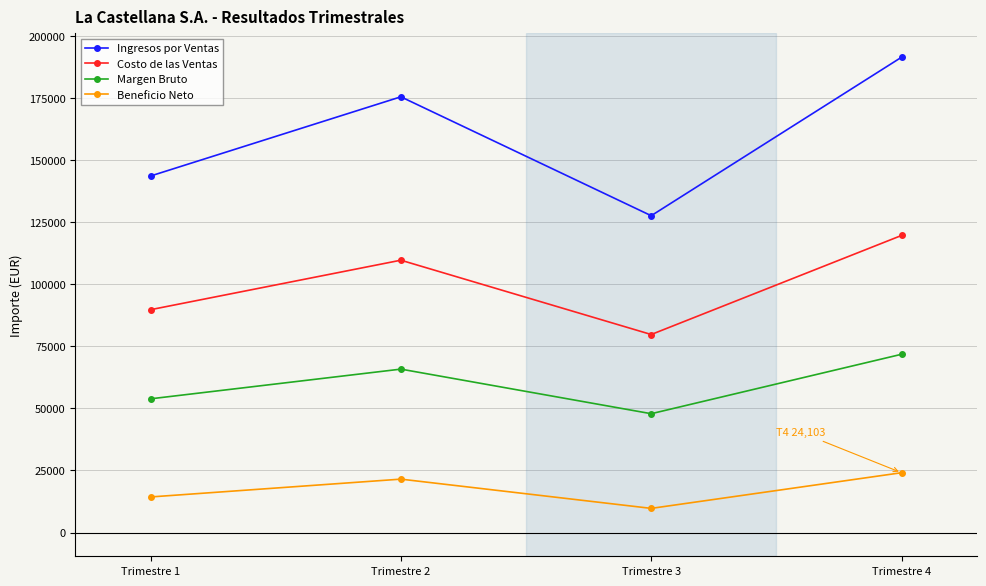

Count the number of data series in this chart.

4